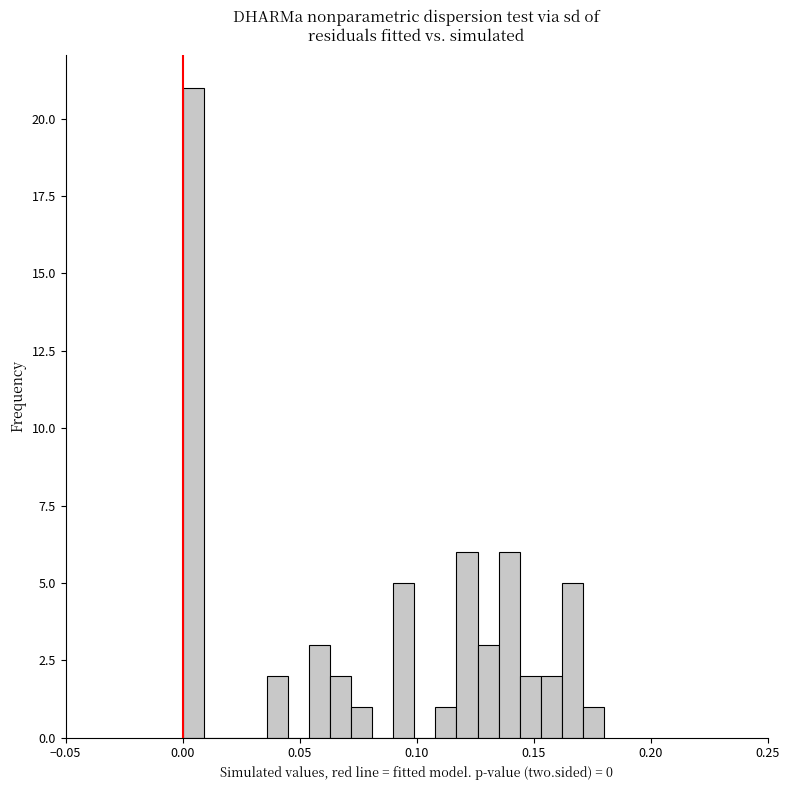

Read against the x-axis, roughly where is the centre of the tallest bar?

0.005